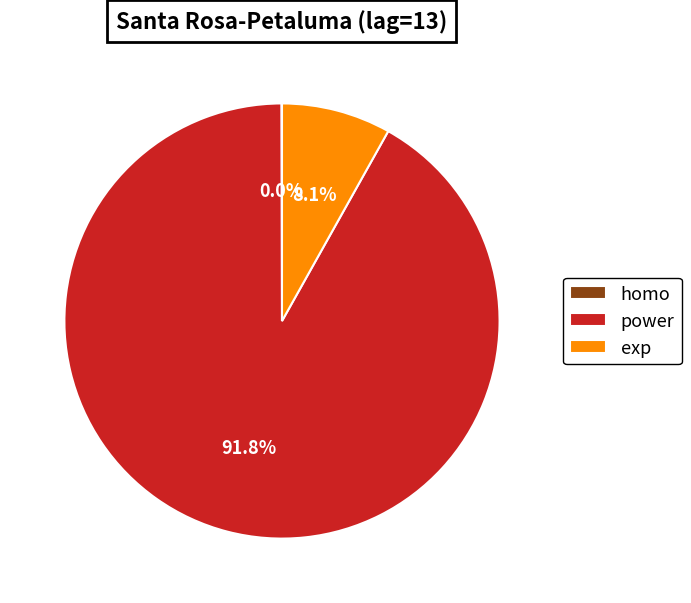

Combined, do power and exp account for over 50%?

Yes